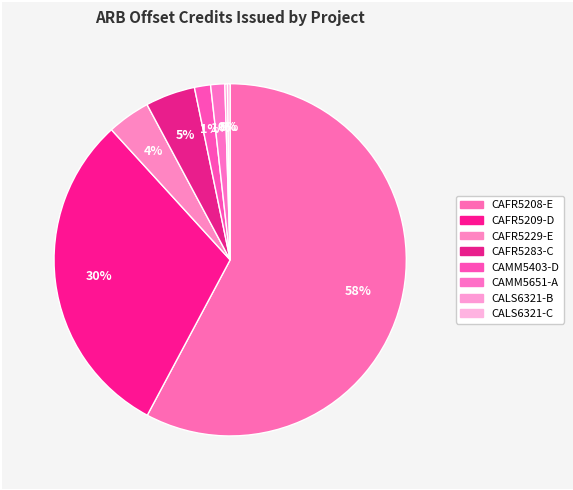

Combined, do CAFR5229-E and CALS6321-C account for over 50%?

No